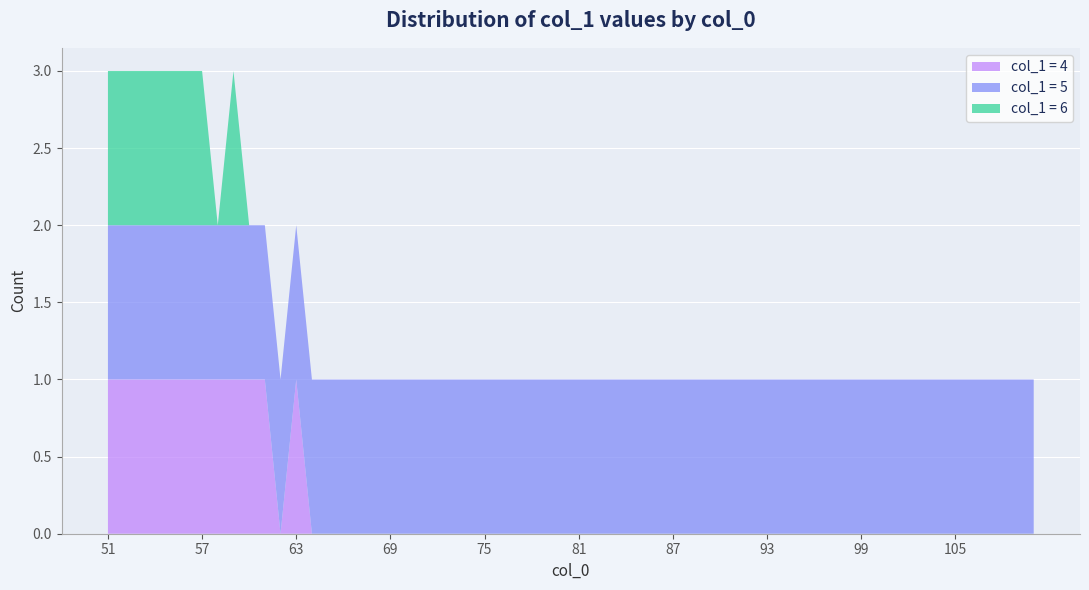

What are all the series names shown in the legend?

col_1 = 4, col_1 = 5, col_1 = 6